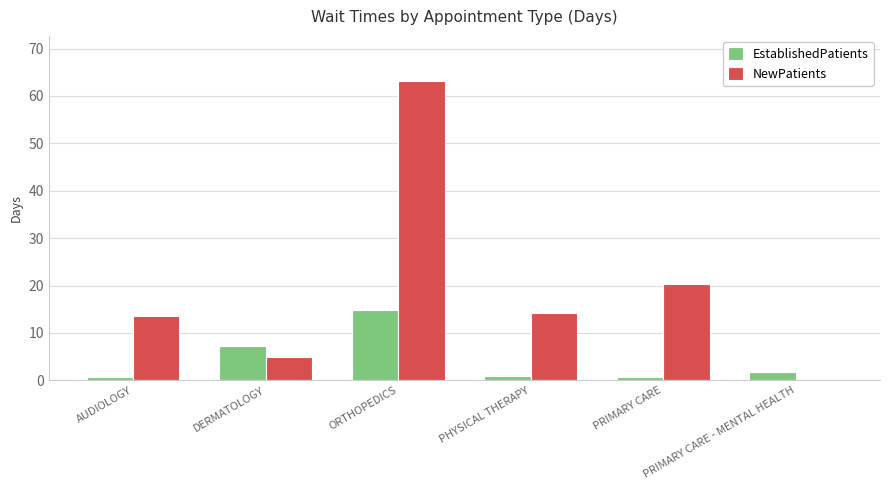

What is the approximate value of NewPatients at ORTHOPEDICS?

63.2